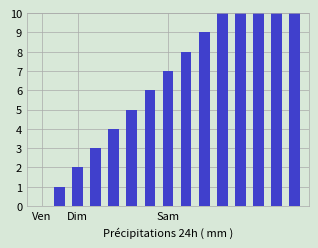

What is the difference between the values at 5 and 4?

1